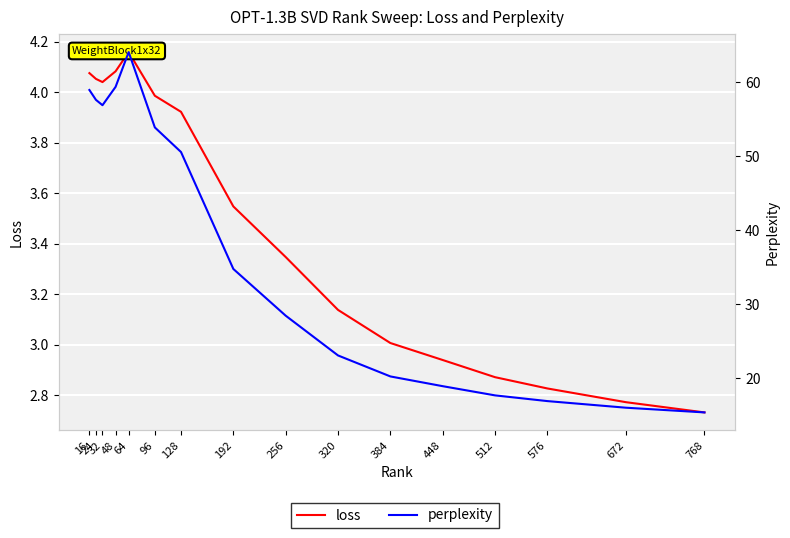

Which series has the largest total across all categories?

perplexity